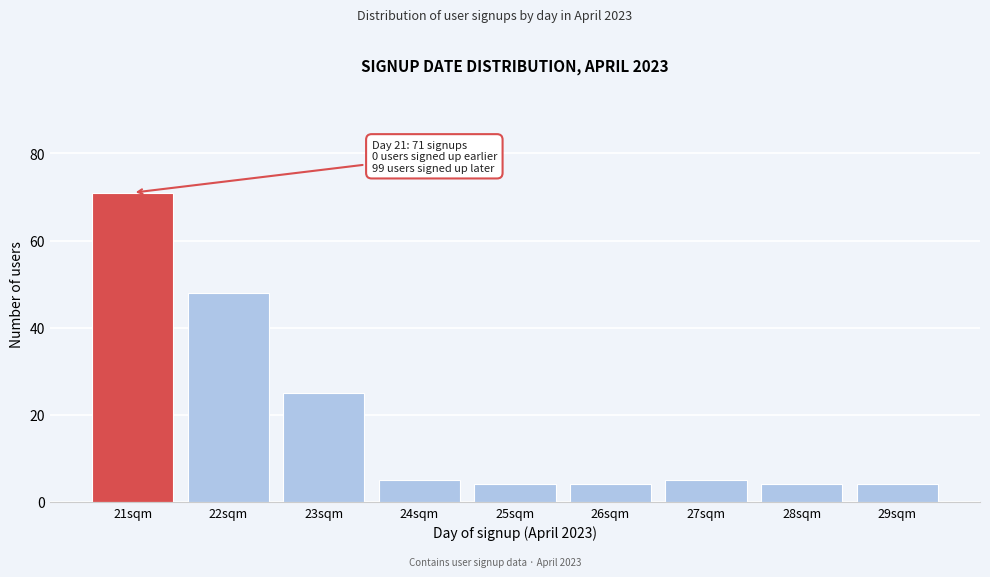

Reading left to right, extract all data points from this chart.

71	48	25	5	4	4	5	4	4